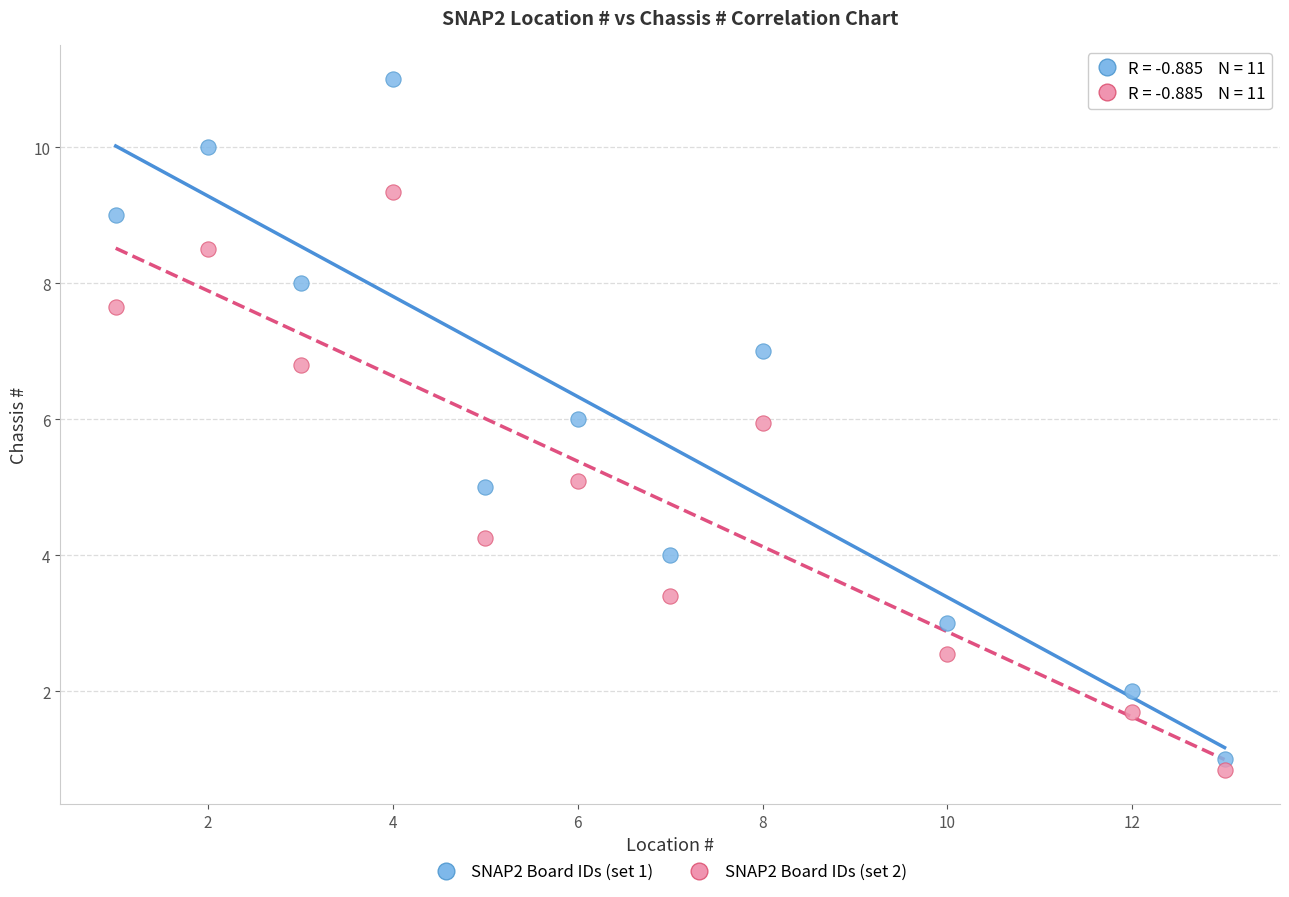

Which series has the largest Y range (max minus min)?

SNAP2 Board IDs (set 1)